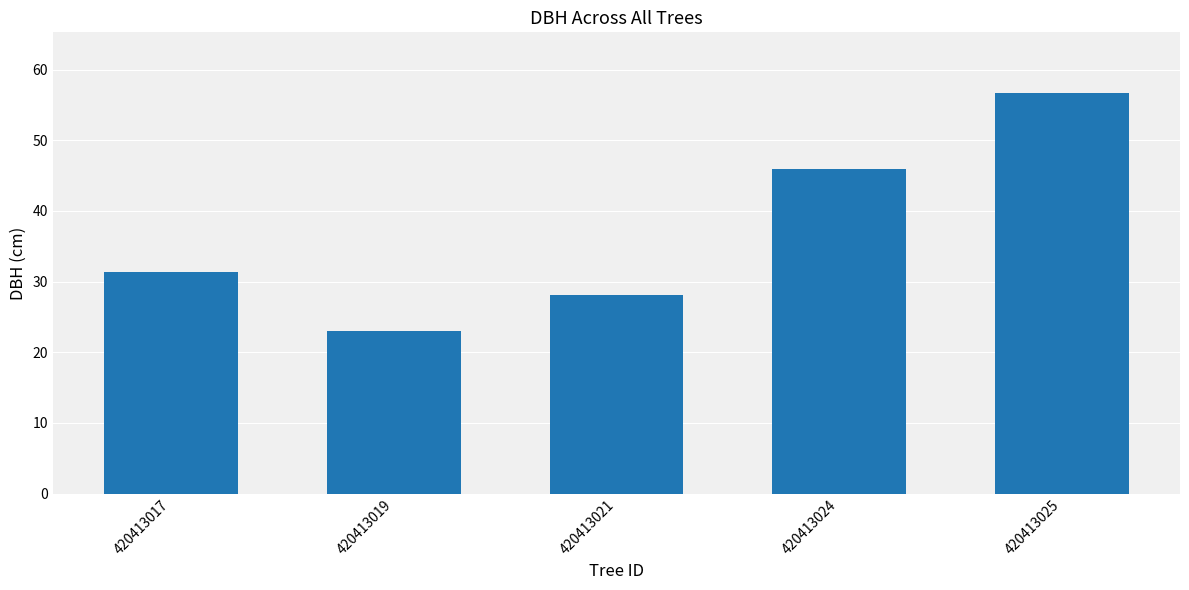

Are the bars grouped side by side (vs. stacked)?

No